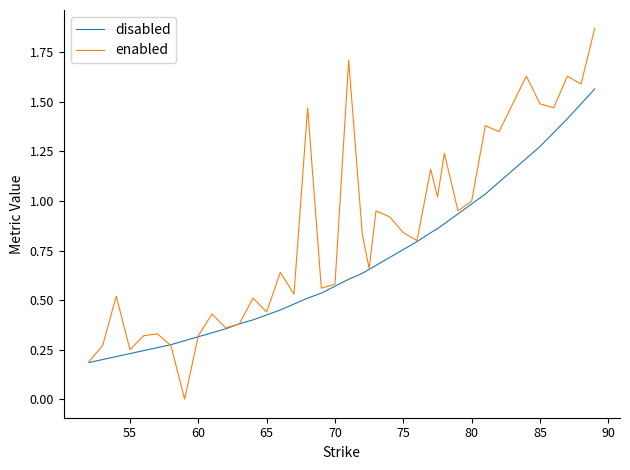

Which series has the widest spread of values?

enabled